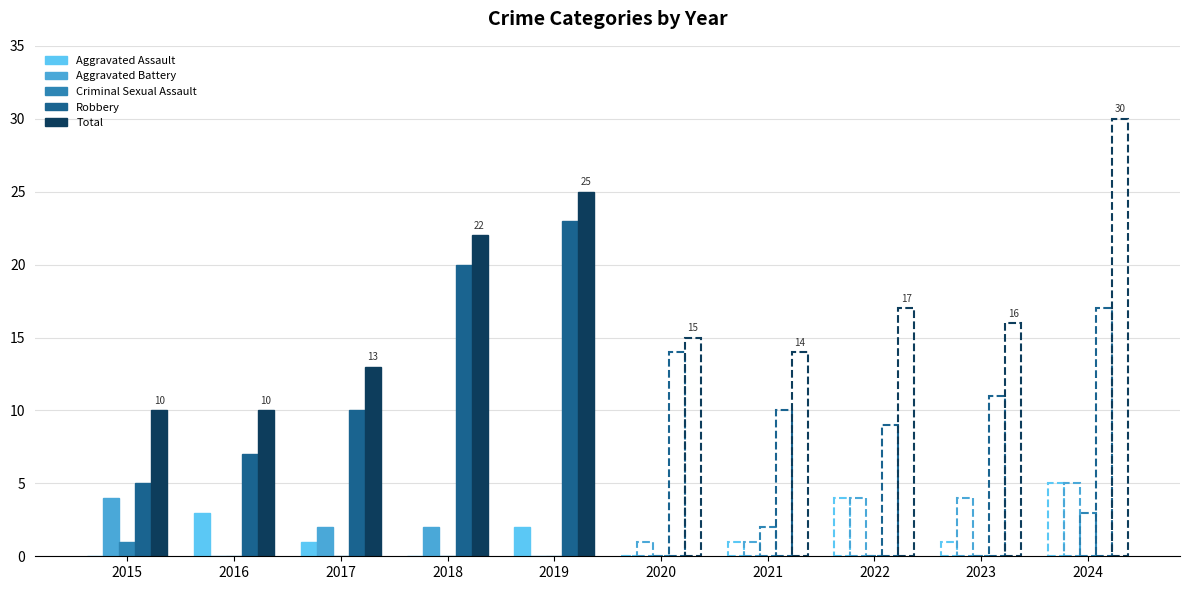

At which label is Robbery closest to 14?

2017